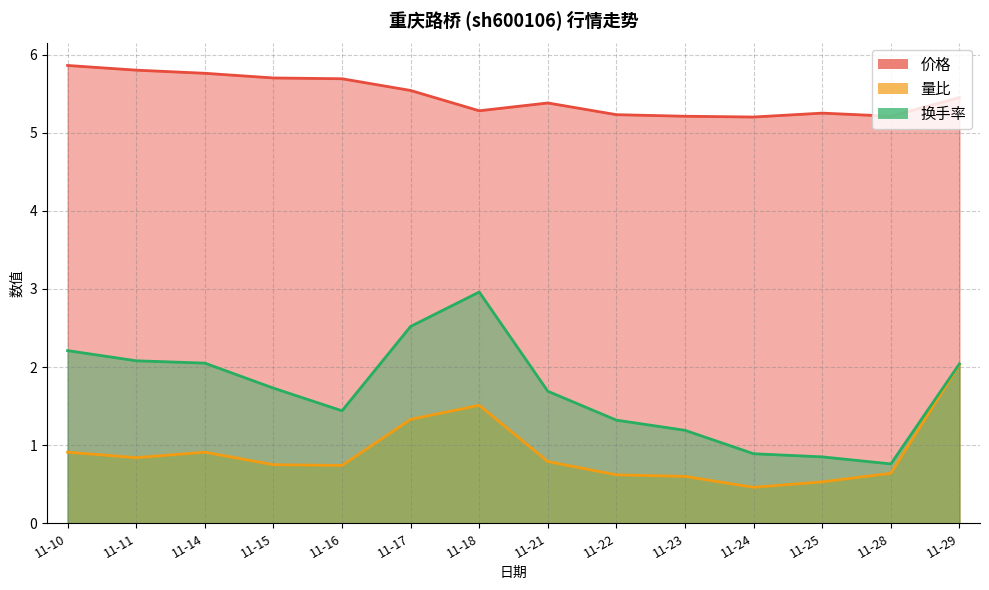

Count the 价格 values in the range 5 to 6.

14